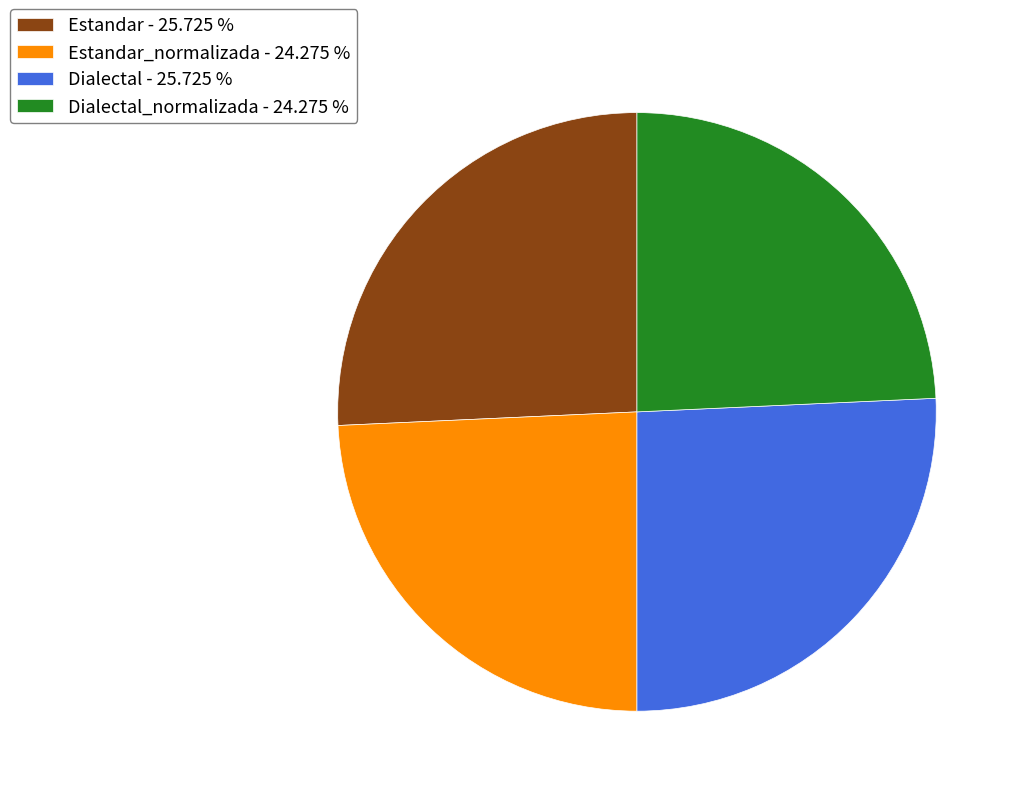

Is Dialectal_normalizada - 24.275 % the majority of the pie?

No